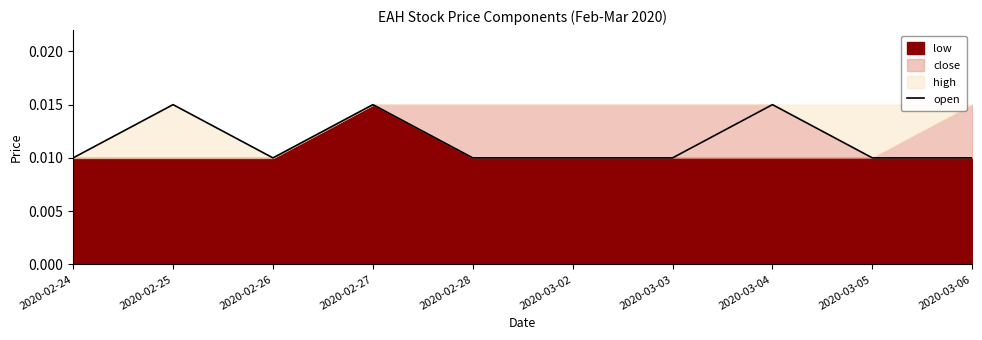

At which category does the data reach its first local peak?

2020-02-25